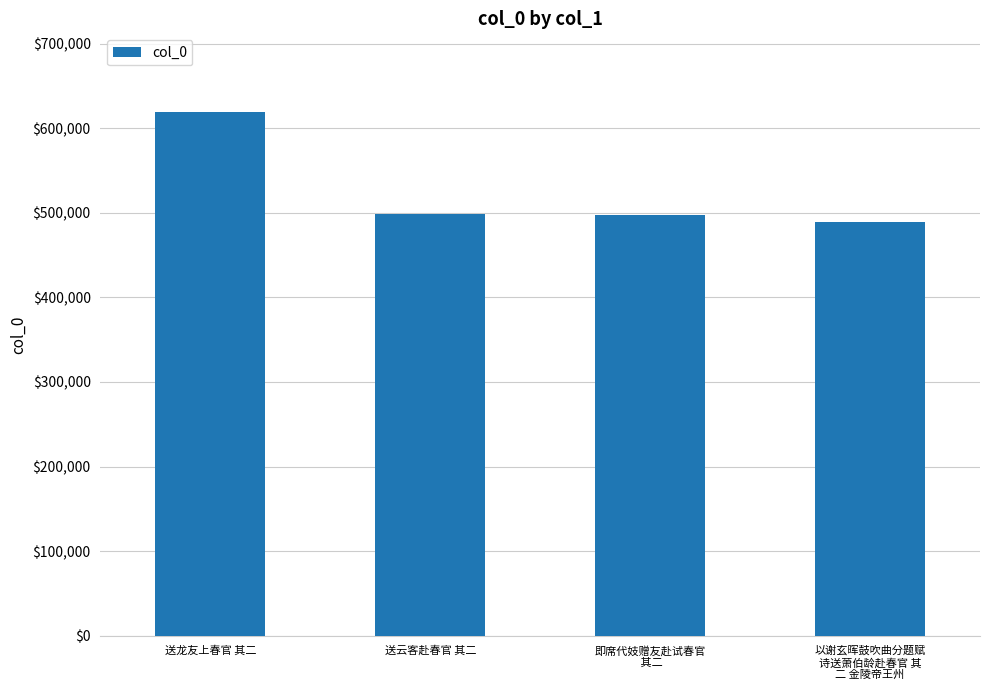

What is the approximate value at 以谢玄晖鼓吹曲分题赋
诗送萧伯龄赴春官 其
二 金陵帝王州, to the nearest 10?

488810